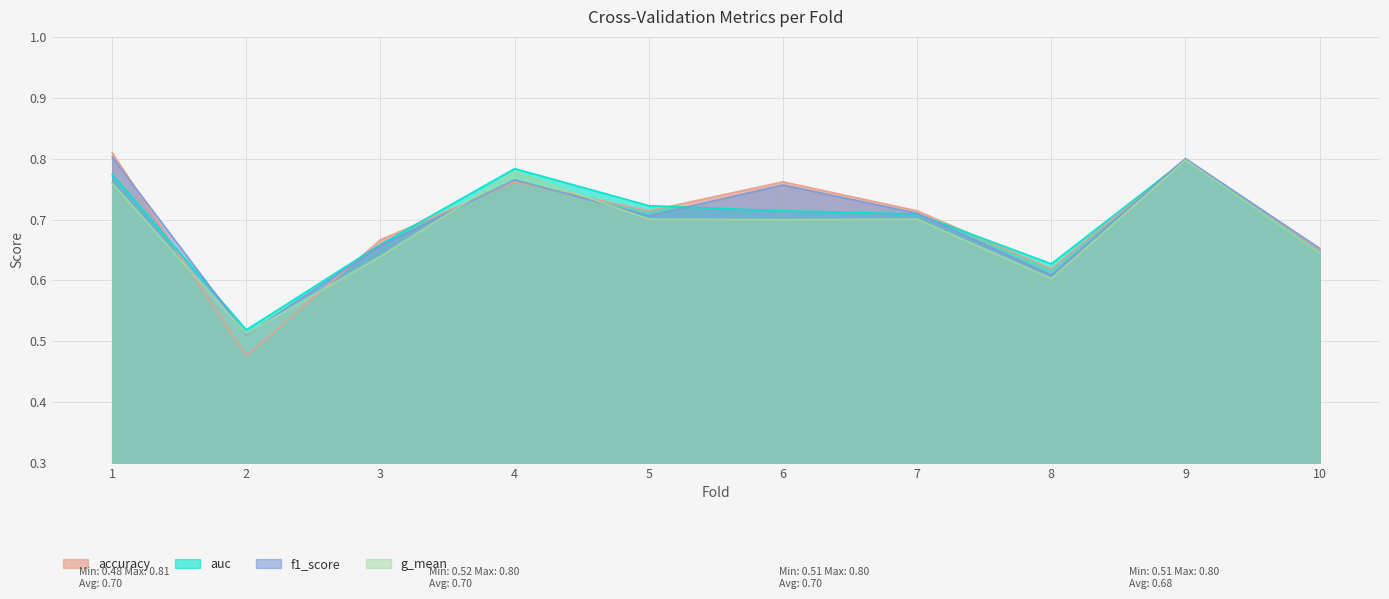

Rank the categories by g_mean value from lowest to highest.

2, 8, 3, 10, 6, 5, 7, 1, 4, 9